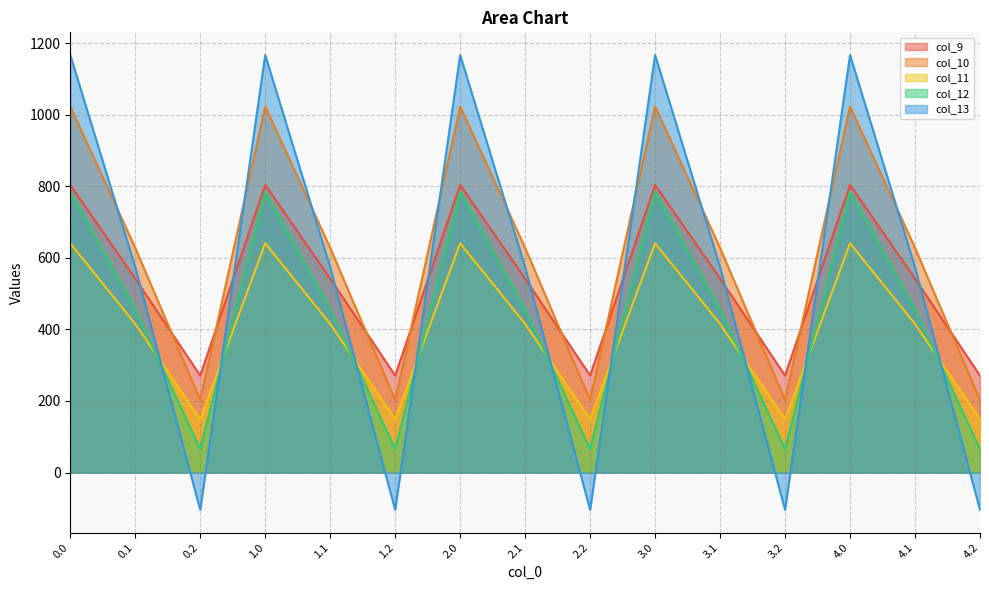

How many data points in col_9 are less than 542?

5